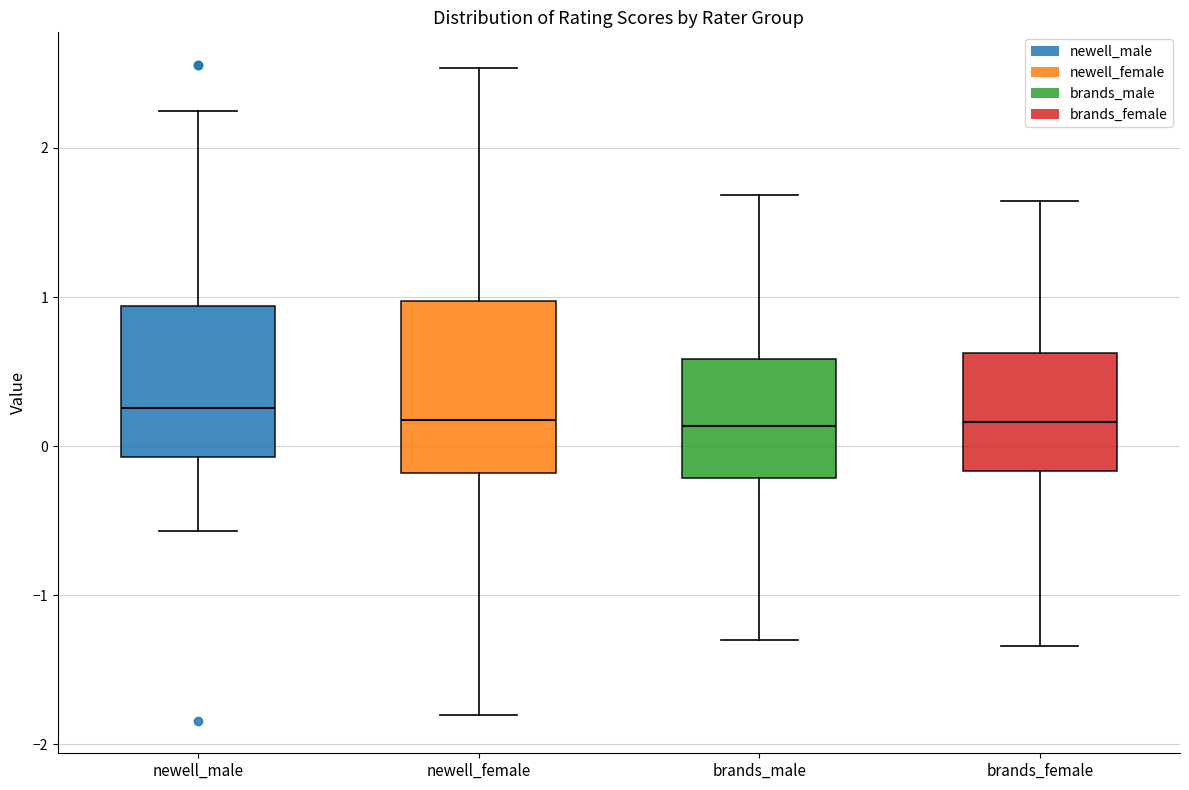

Reading left to right, read every box against the y-axis: the position of its median line, the range the box covers, and the ends of its whiskers. The values are not printed on the chart, so give them approximately, as read against the axis.

newell_male: median 0.3, box -0.1 to 0.9, whiskers -0.6 to 2.2
newell_female: median 0.2, box -0.2 to 1.0, whiskers -1.8 to 2.5
brands_male: median 0.1, box -0.2 to 0.6, whiskers -1.3 to 1.7
brands_female: median 0.2, box -0.2 to 0.6, whiskers -1.3 to 1.6